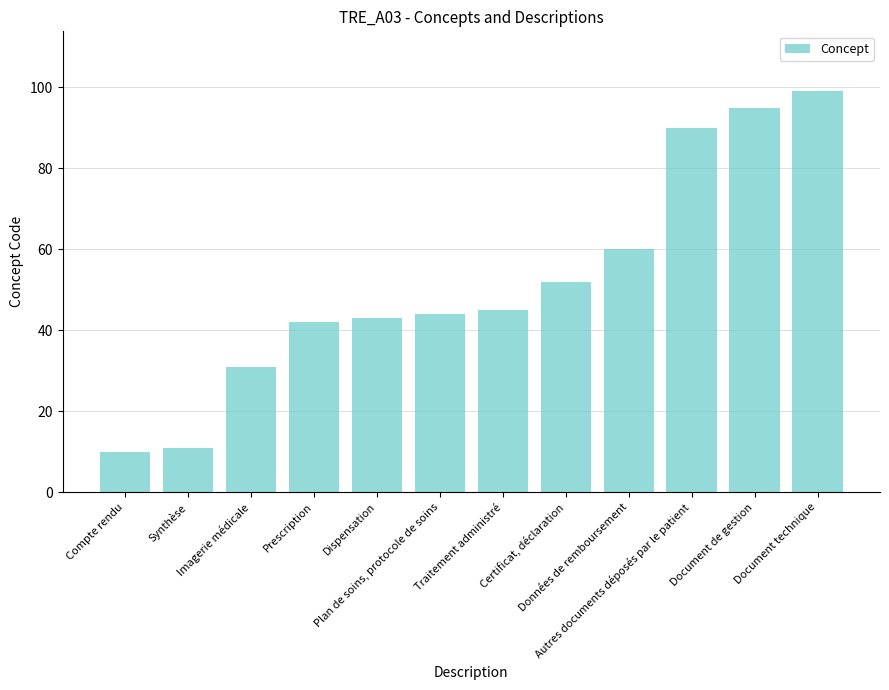

What is the average value?

52